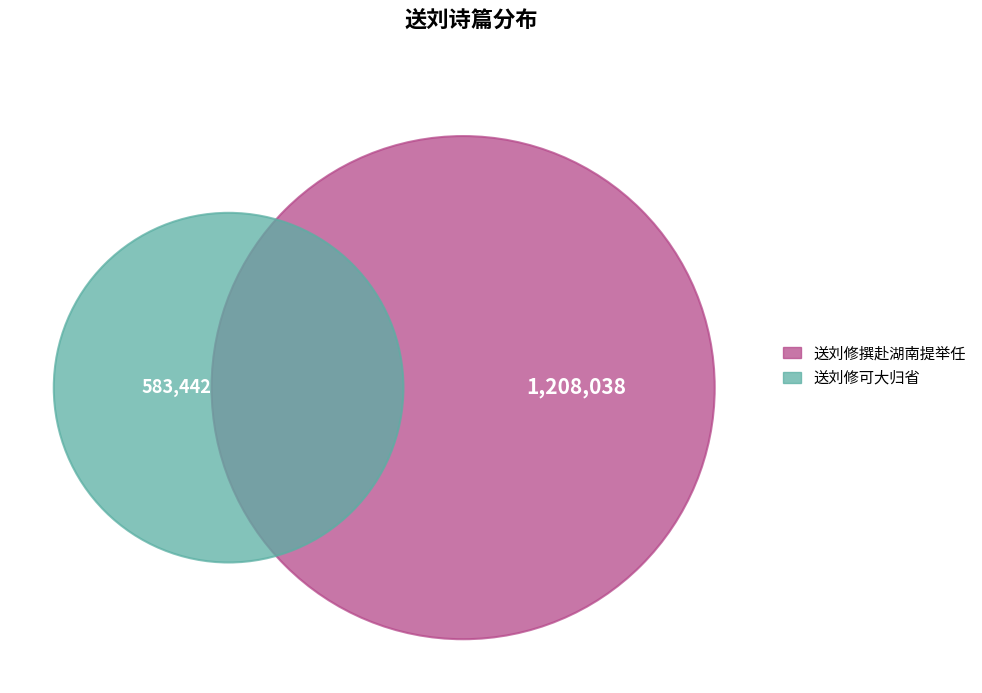

How many segments does this pie chart have?

2